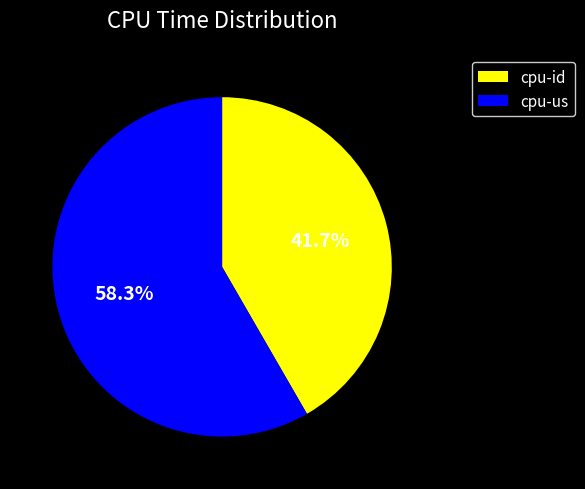

Is the sum of cpu-us and cpu-id greater than half?

Yes